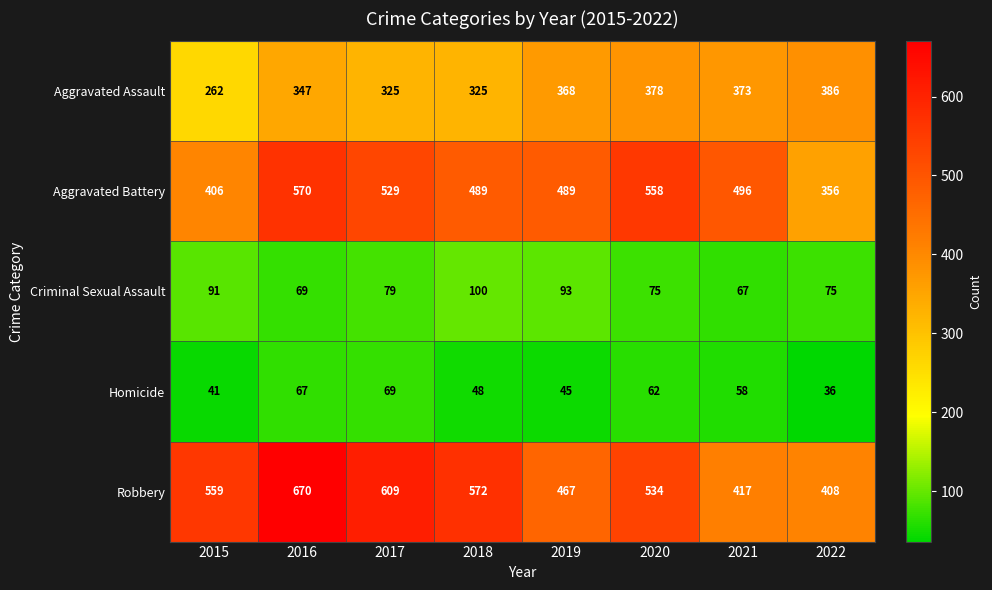

Which series has the widest spread of values?

Robbery